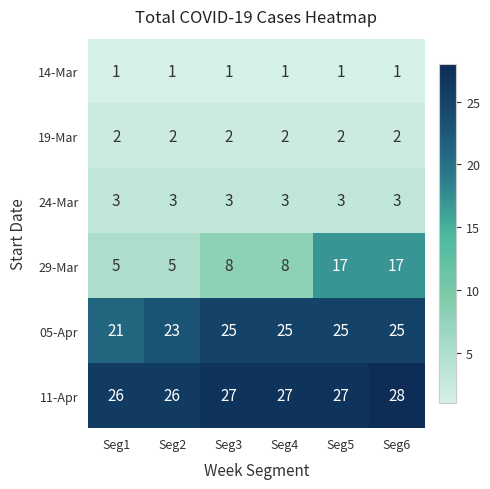

Between Seg2 and Seg4, which series saw the biggest shift?

29-Mar